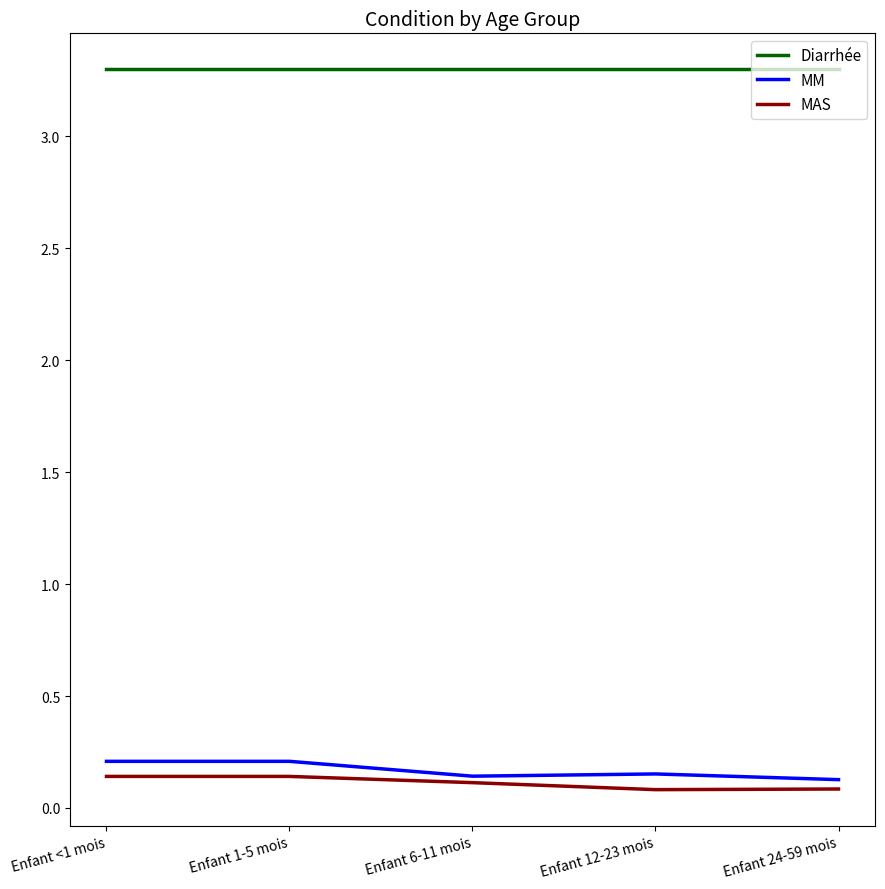

What is the minimum value for Diarrhée?

3.3